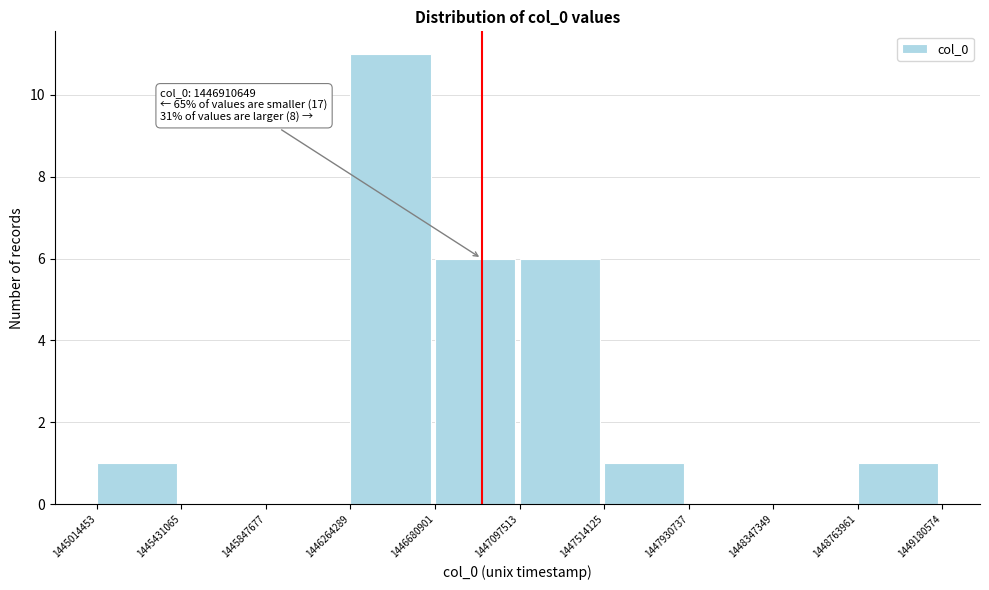

Which range on the x-axis has the tallest bar?

1446264289 to 1446680901